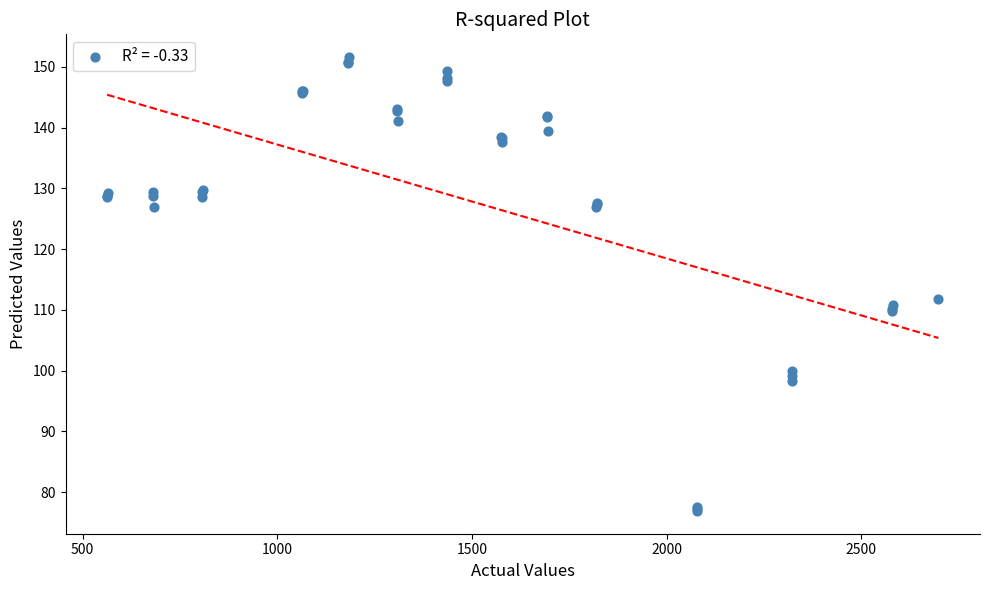

What Y value in the scatter plot is closest to 114?

111.8